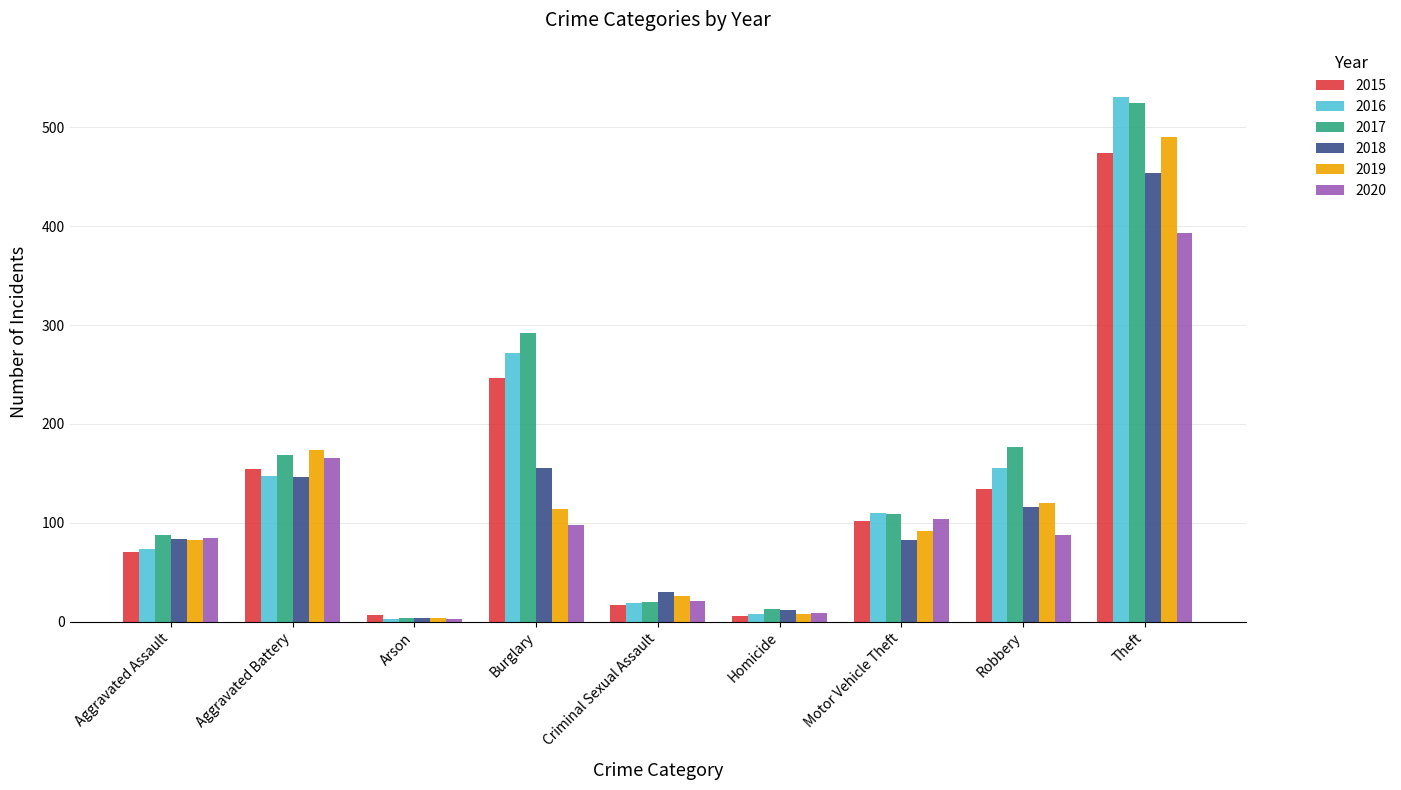

How many bars are there in each group?

6